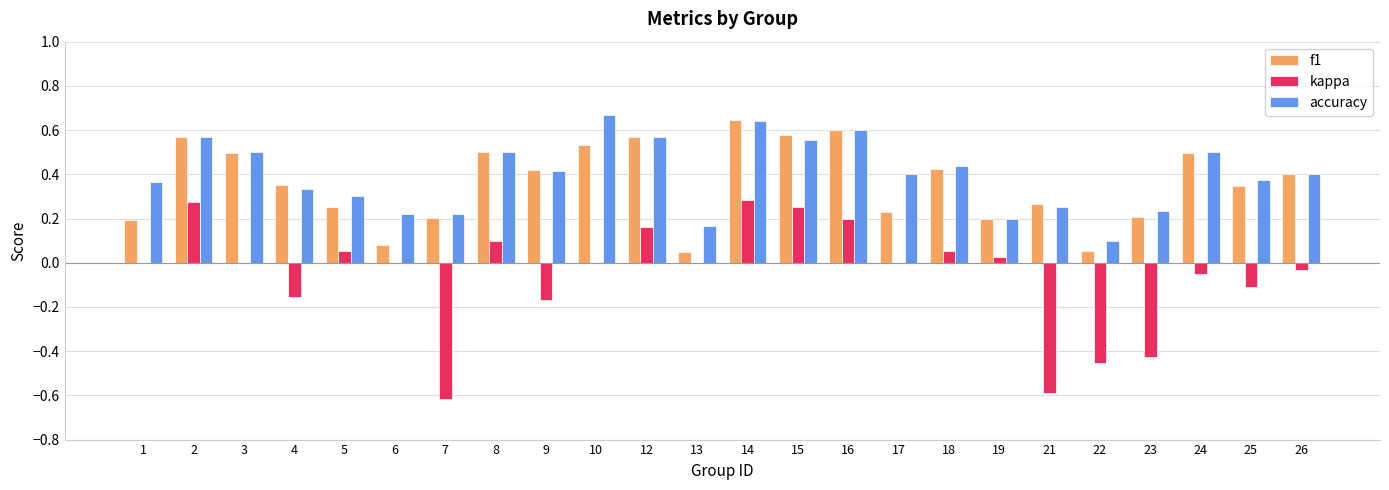

The f1 series shows 0.2 at 1. True or false?

True